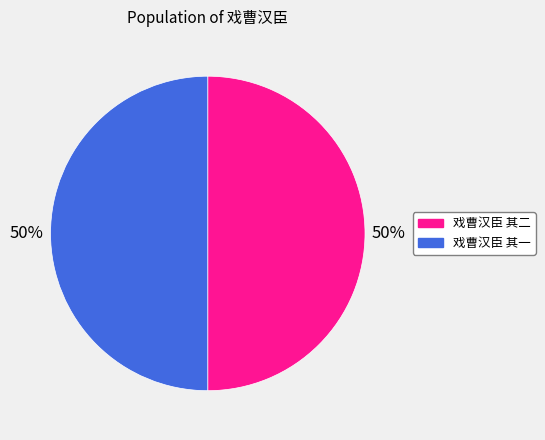

What percentage is the 戏曹汉臣 其一 slice, to the nearest percent?

50%